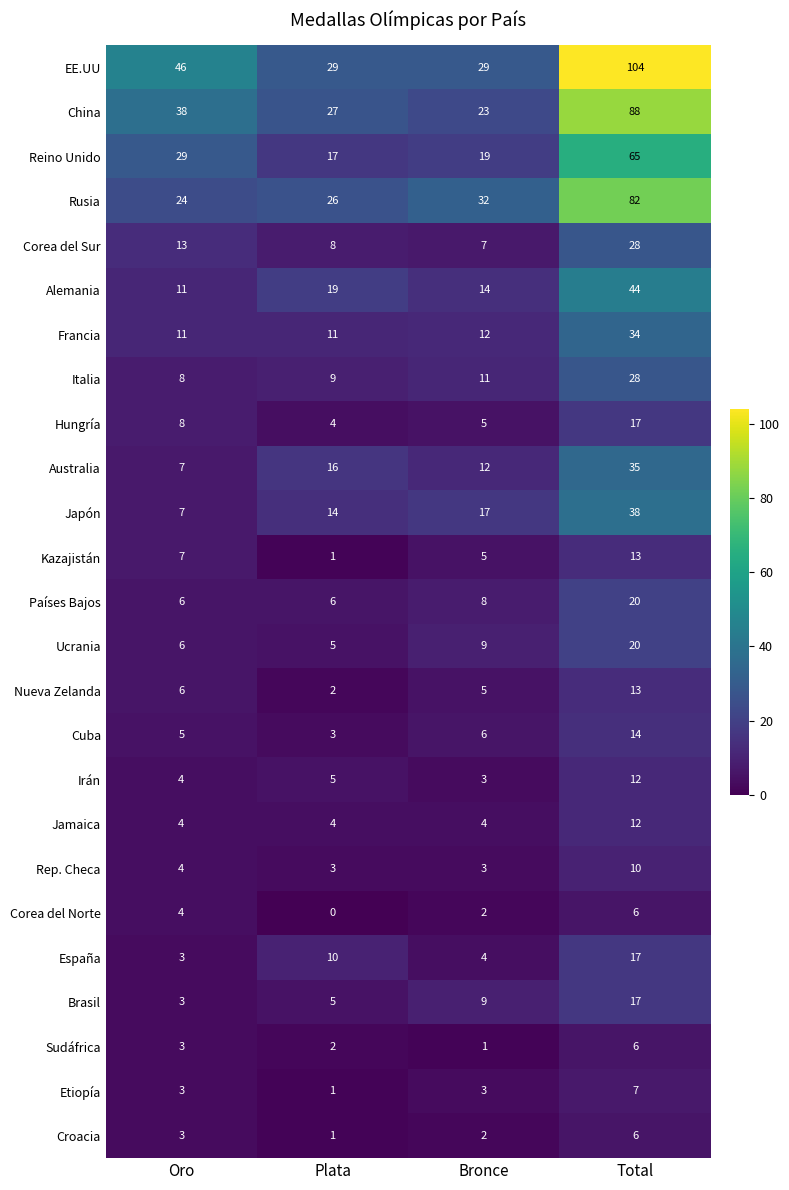

Is it true that Ucrania equals 20 at Total?

True